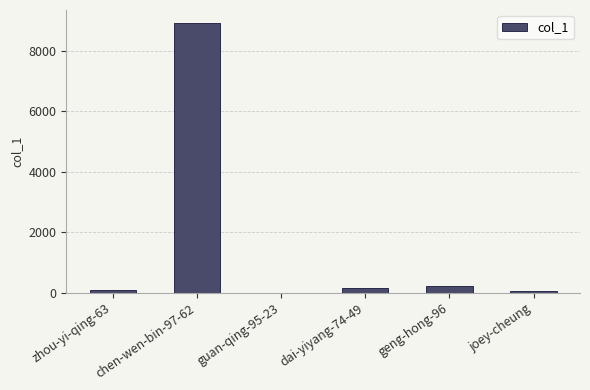

Does the chart contain stacked bars?

No